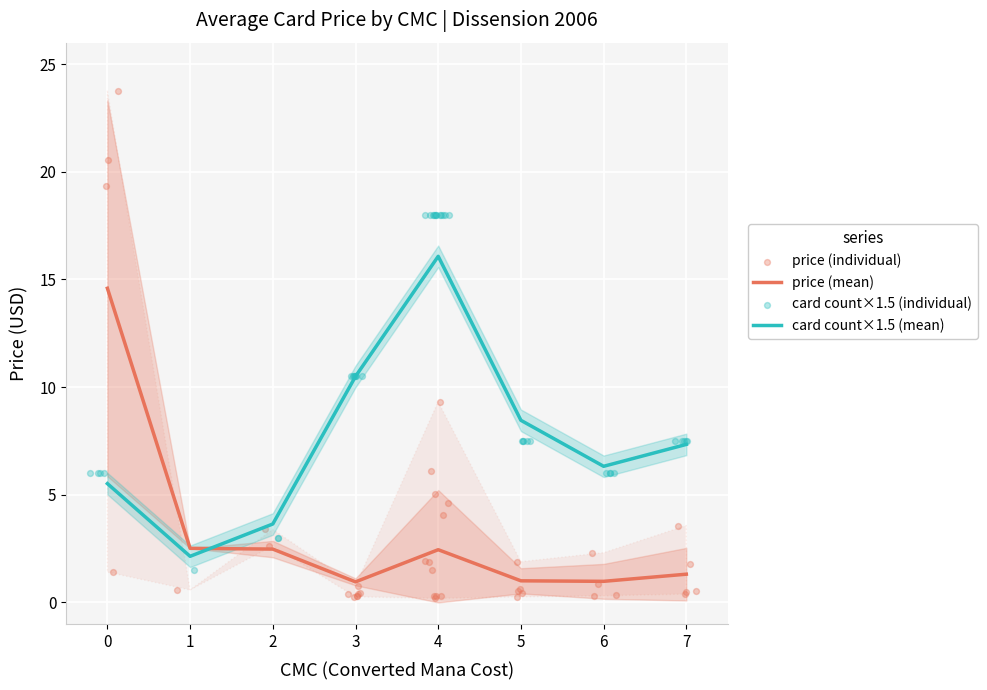

The value of card count×1.5 (mean) at 3 is 14.2. True or false?

False